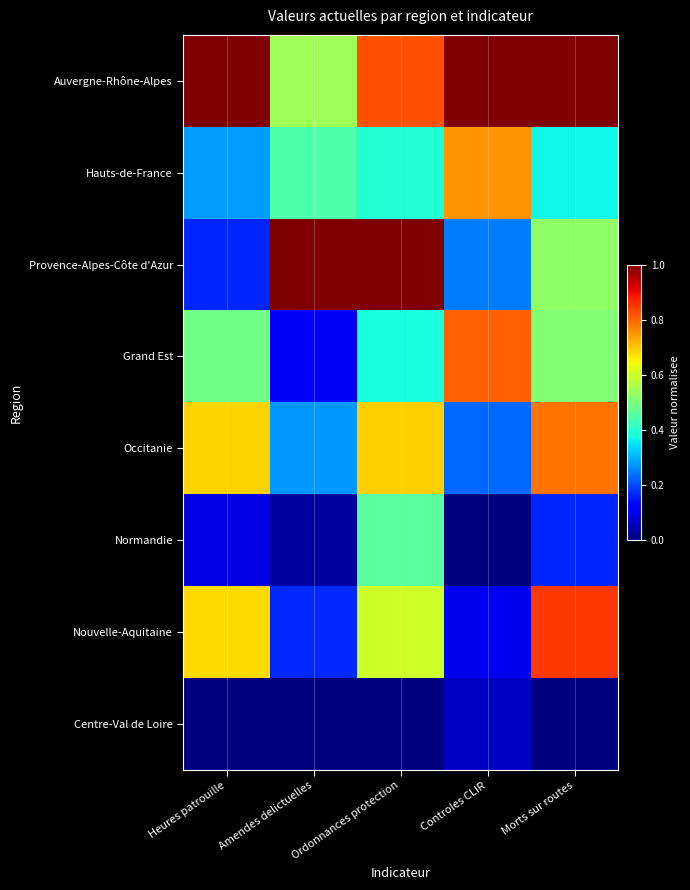

Reading left to right, list all the values displayed in this chart.

Auvergne-Rhône-Alpes: Heures patrouille=1.0	Amendes delictuelles=0.5	Ordonnances protection=0.8	Controles CLIR=1.0	Morts sur routes=1.0
Hauts-de-France: Heures patrouille=0.3	Amendes delictuelles=0.4	Ordonnances protection=0.4	Controles CLIR=0.8	Morts sur routes=0.4
Provence-Alpes-Côte d'Azur: Heures patrouille=0.2	Amendes delictuelles=1.0	Ordonnances protection=1.0	Controles CLIR=0.2	Morts sur routes=0.5
Grand Est: Heures patrouille=0.5	Amendes delictuelles=0.1	Ordonnances protection=0.4	Controles CLIR=0.8	Morts sur routes=0.5
Occitanie: Heures patrouille=0.7	Amendes delictuelles=0.3	Ordonnances protection=0.7	Controles CLIR=0.2	Morts sur routes=0.8
Normandie: Heures patrouille=0.1	Amendes delictuelles=0.0	Ordonnances protection=0.5	Controles CLIR=0.0	Morts sur routes=0.2
Nouvelle-Aquitaine: Heures patrouille=0.7	Amendes delictuelles=0.2	Ordonnances protection=0.6	Controles CLIR=0.1	Morts sur routes=0.9
Centre-Val de Loire: Heures patrouille=0.0	Amendes delictuelles=0.0	Ordonnances protection=0.0	Controles CLIR=0.1	Morts sur routes=0.0